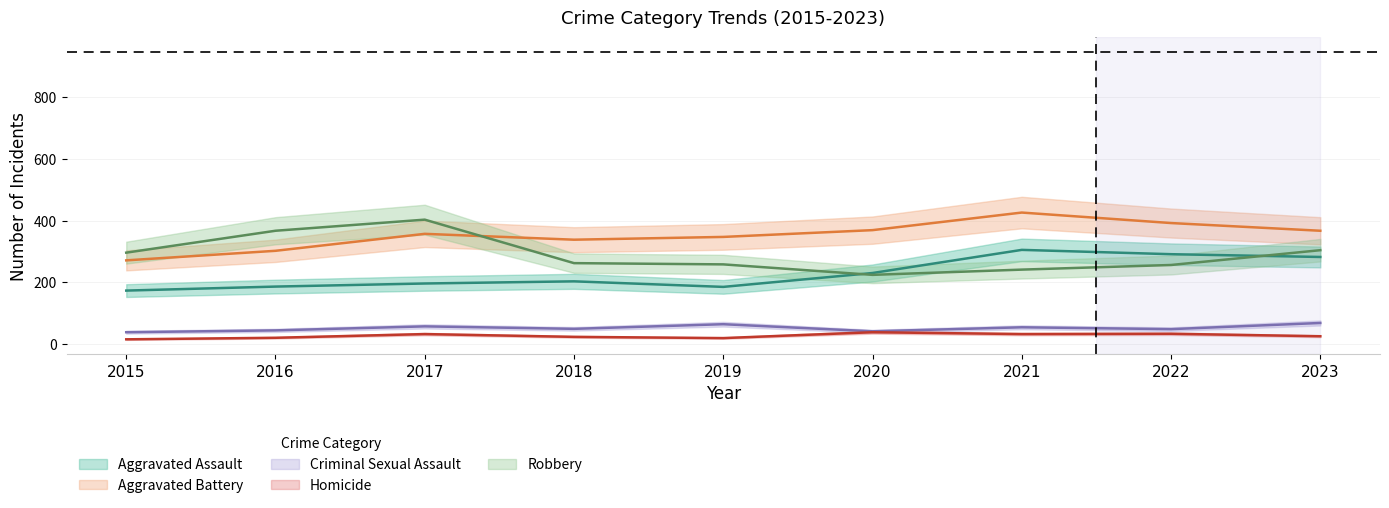

Which series has the widest spread of values?

Robbery